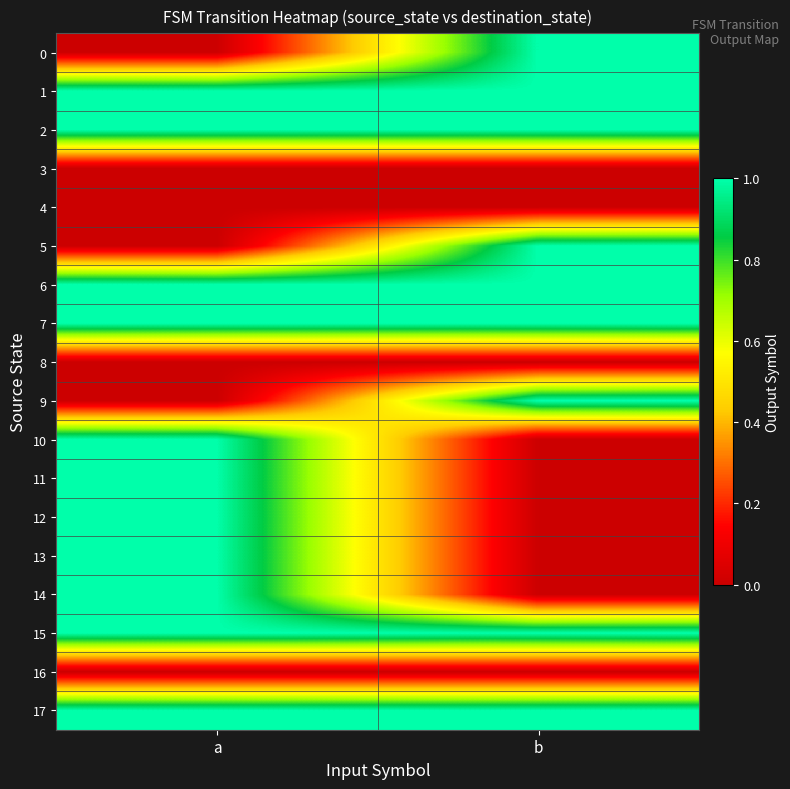

How many series are shown in this chart?

18